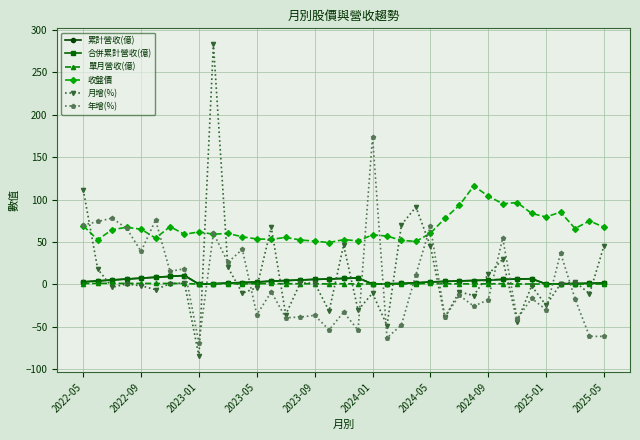

How many lines are shown in the chart?

6